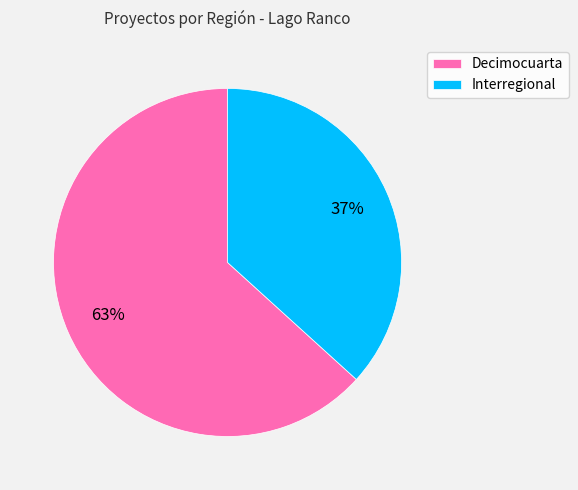

Do Interregional and Decimocuarta together represent more than half of the pie?

Yes